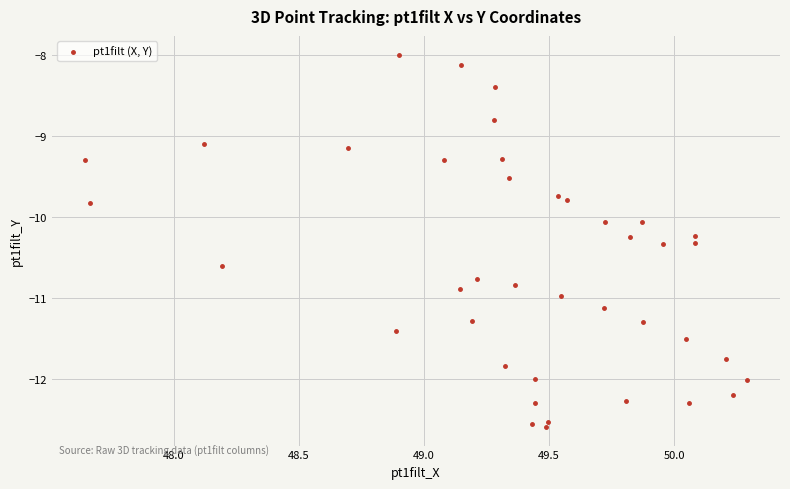

What is the range of X values (max minus min)?

2.6